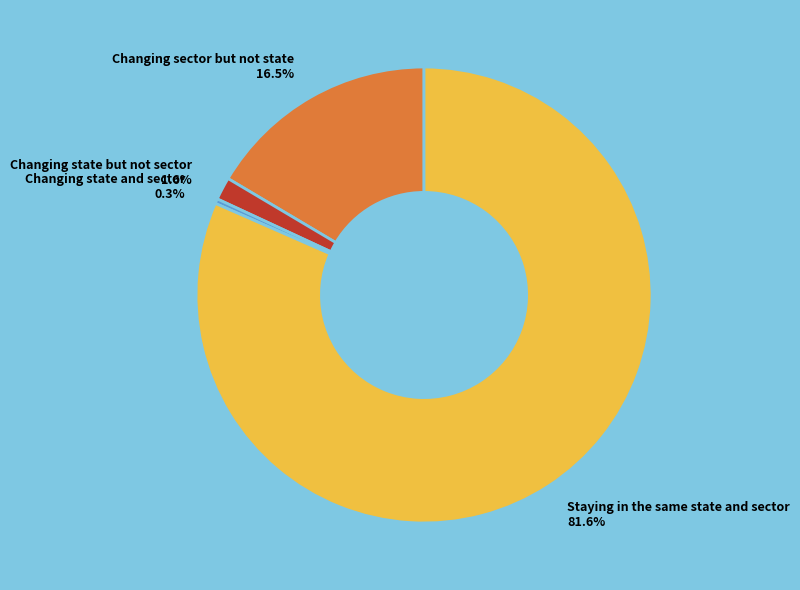

Count the number of slices in the pie.

4